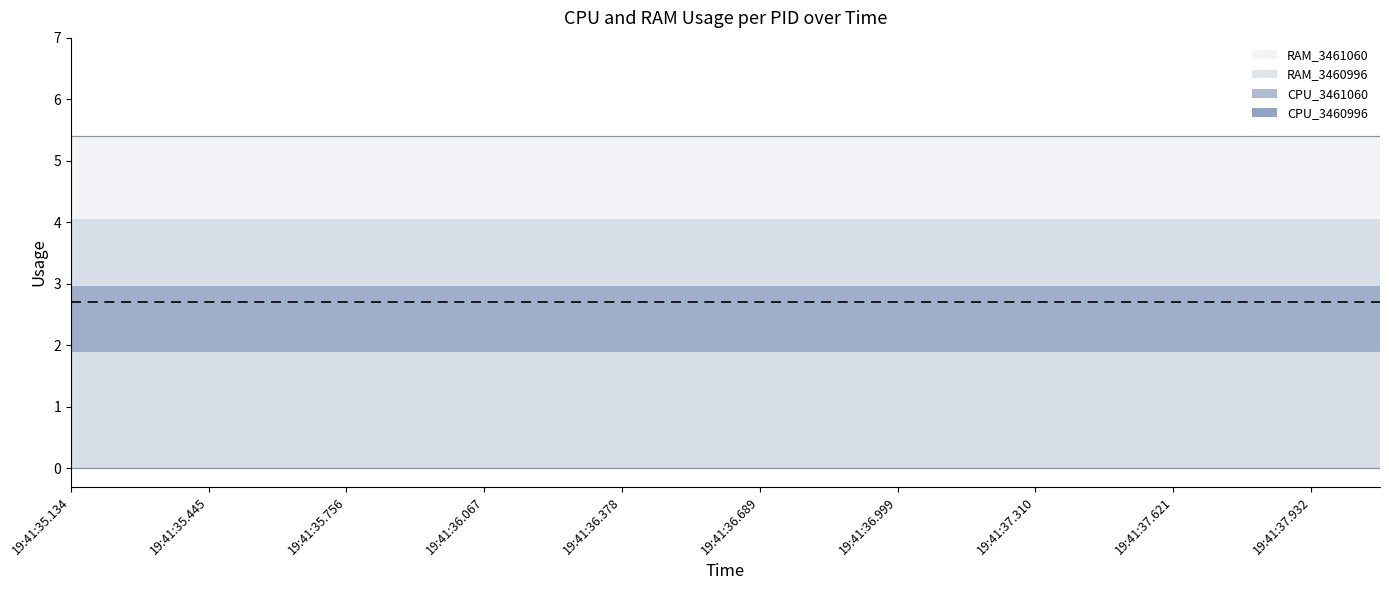

True or false: RAM_3461060 and CPU_3461060 intersect in this chart.

False